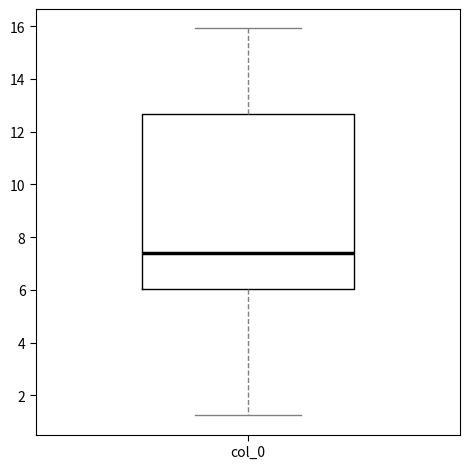

Where does the median line of the box for col_0 sit on the y-axis? The values are not printed on the chart, so give them approximately, as read against the axis.

7.4